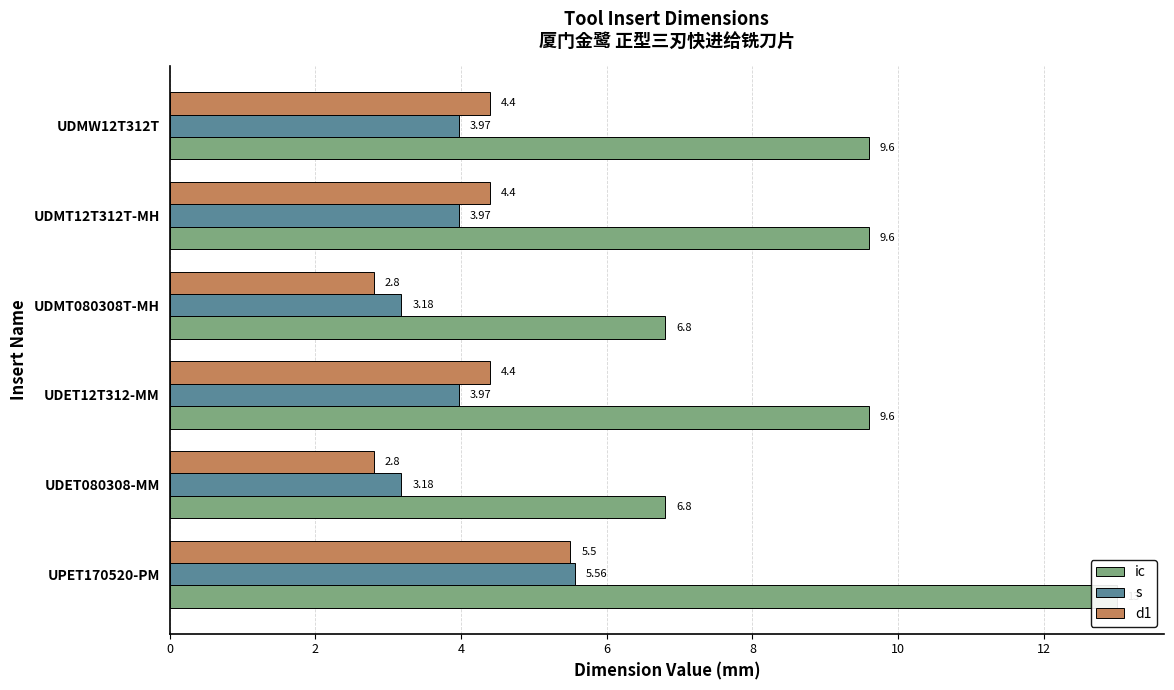

What is the sum of the ic values at UDET12T312-MM and UDMT080308T-MH?

16.4